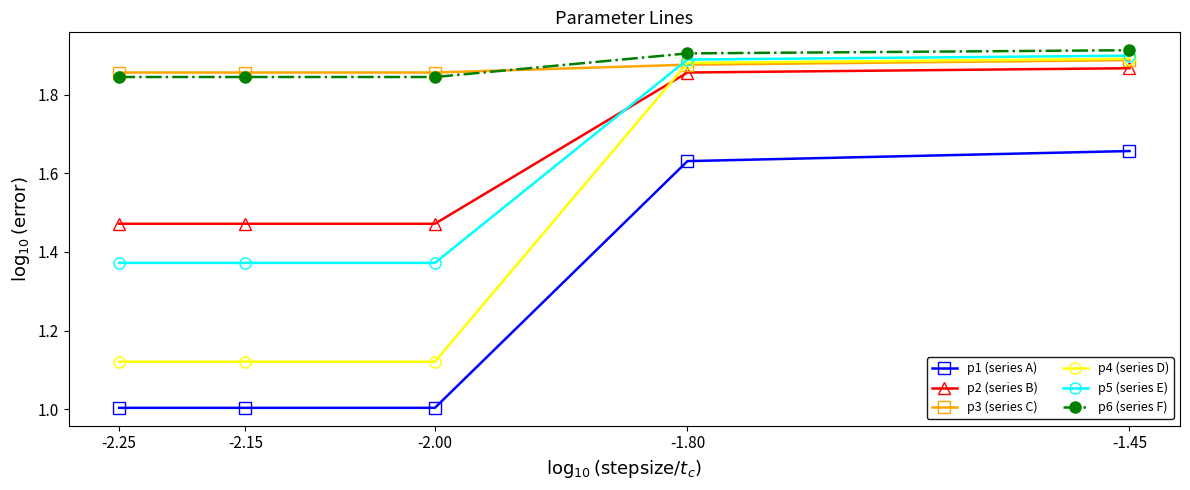

Is the value of p4 (series D) at -2.25 greater than the value of p6 (series F) at -2.25?

No